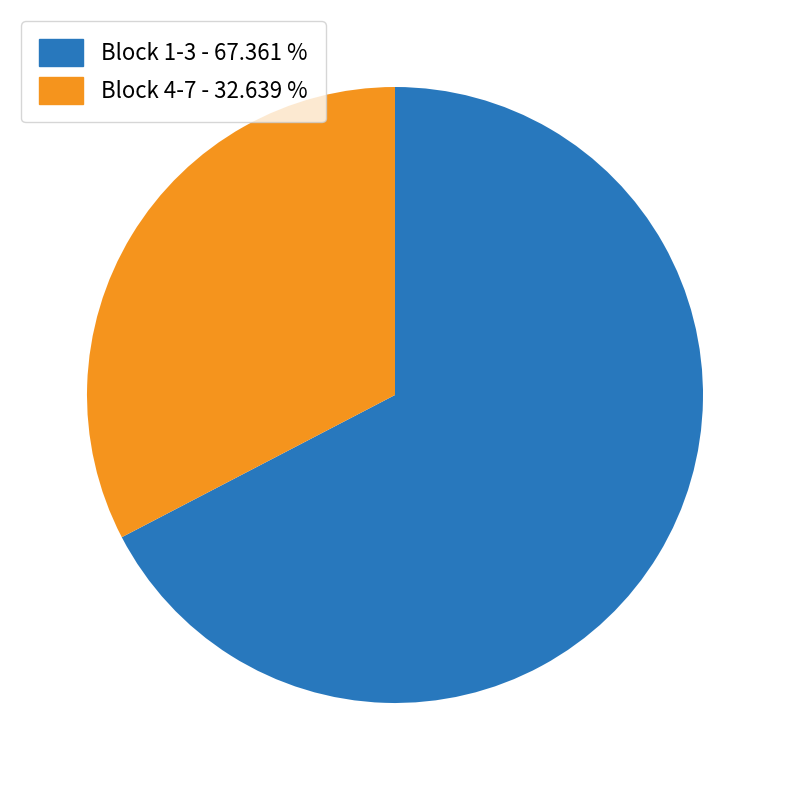

How many segments does this pie chart have?

2